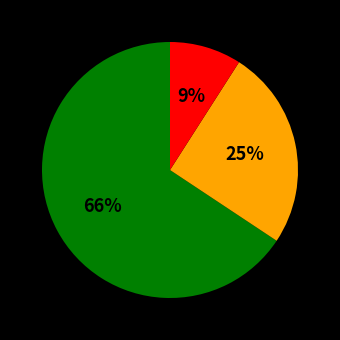

To the nearest percent, what is the difference between the largest and smallest slice percentages?

57%